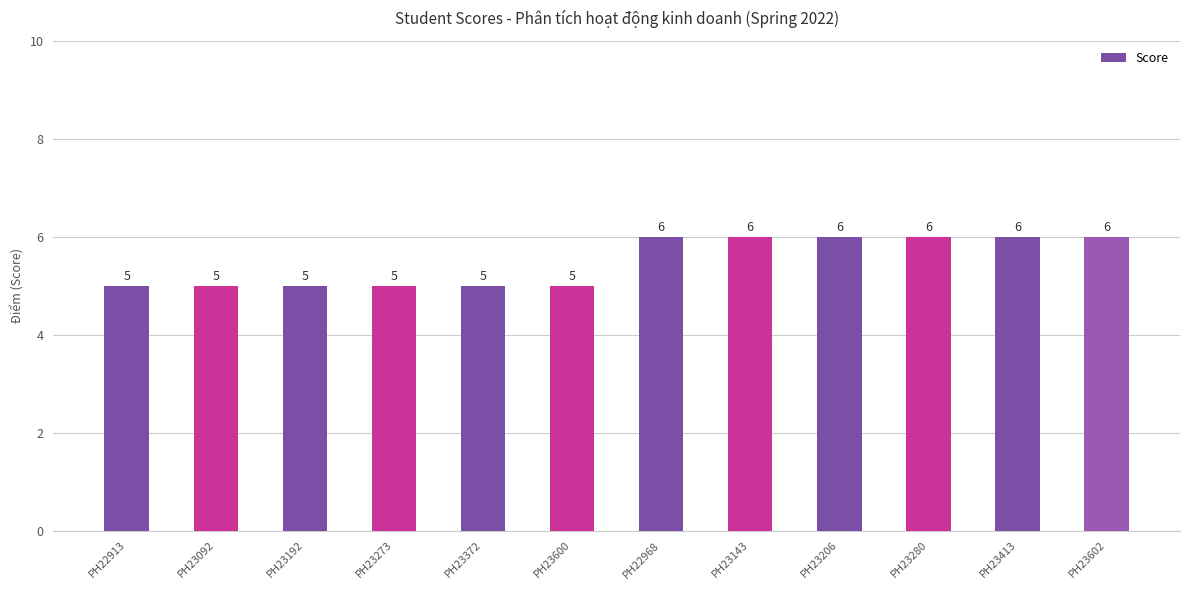

How many values are between 5 and 6?

12